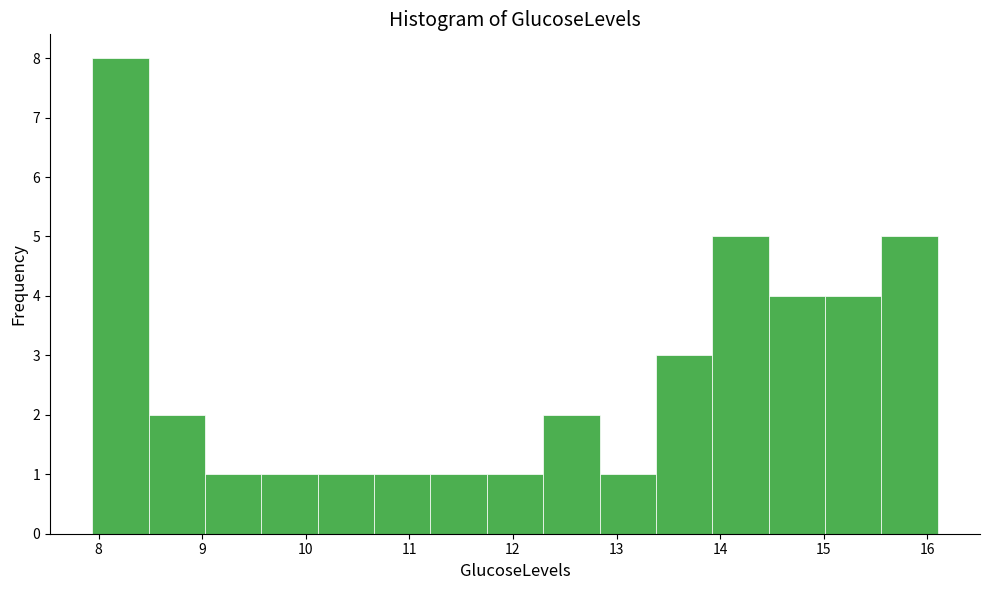

Reading left to right, transcribe this chart: for each bar, give the range it covers on the x-axis and its height. Neither the bar edges nor the heights are printed on the chart, so give them approximately, as read against the axes.

7.9 to 8.5: 8
8.5 to 9.0: 2
9.0 to 9.6: 1
9.6 to 10.1: 1
10.1 to 10.7: 1
10.7 to 11.2: 1
11.2 to 11.7: 1
11.7 to 12.3: 1
12.3 to 12.8: 2
12.8 to 13.4: 1
13.4 to 13.9: 3
13.9 to 14.5: 5
14.5 to 15.0: 4
15.0 to 15.6: 4
15.6 to 16.1: 5